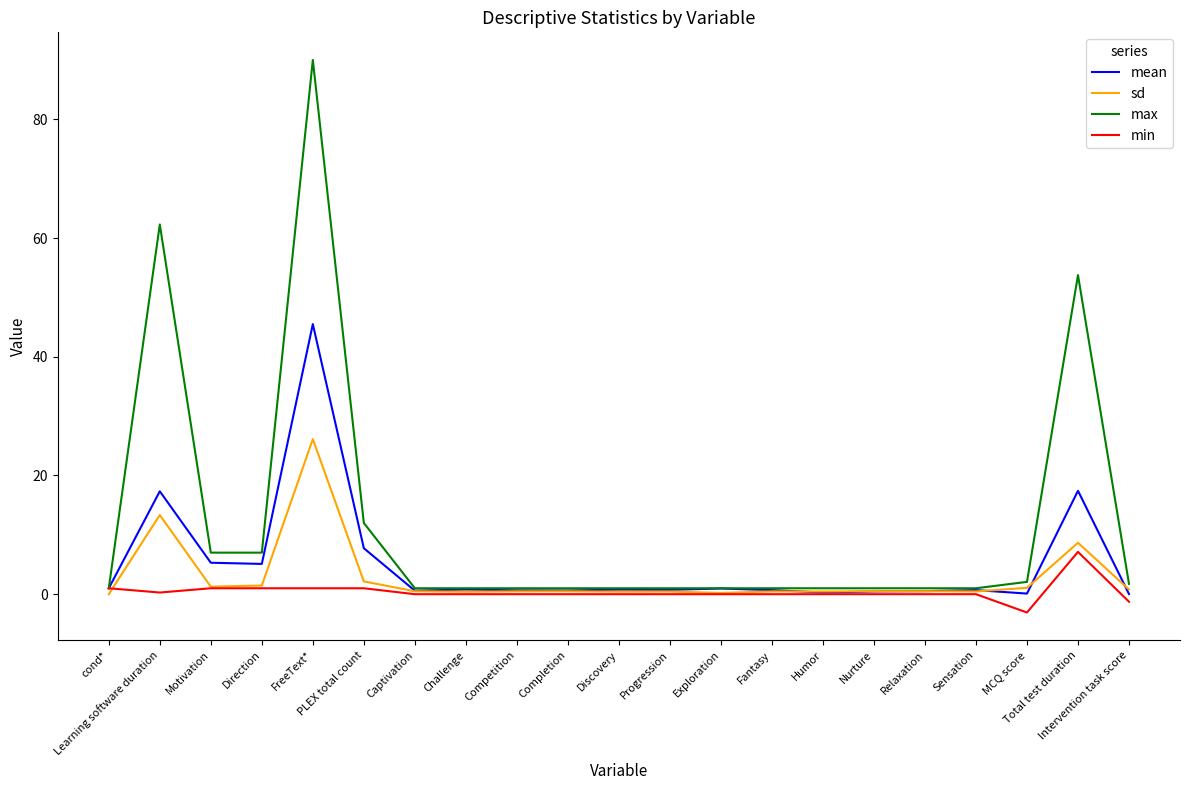

List the series in order of their overall mean, highest first.

max, mean, sd, min